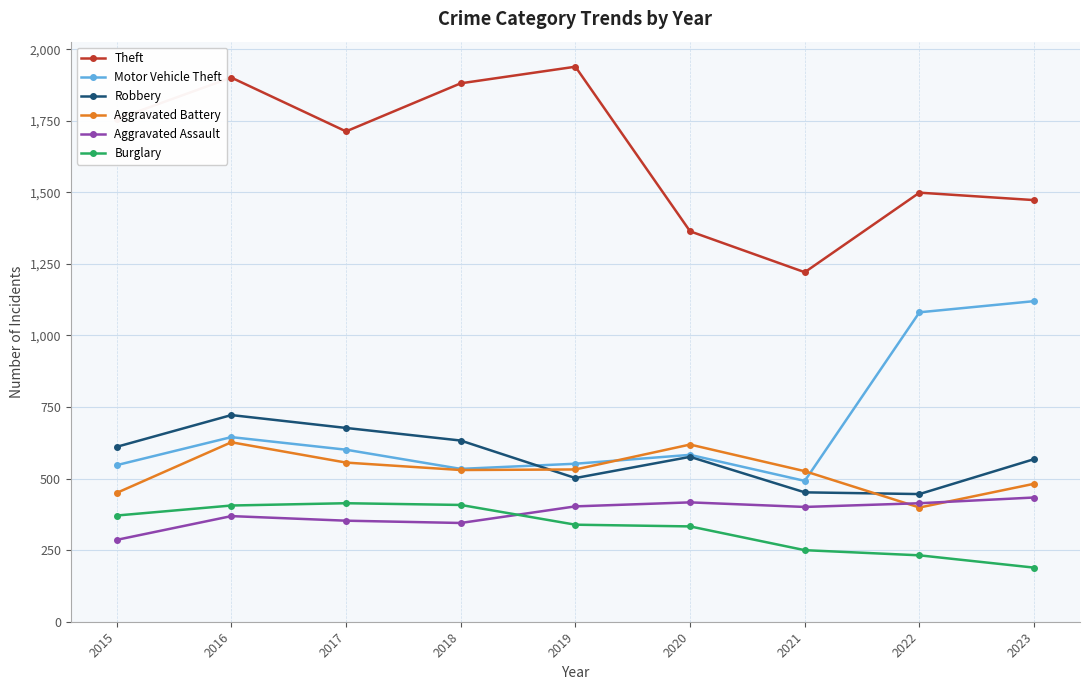

What is the sum of the Aggravated Battery values at 2018 and 2022?

929